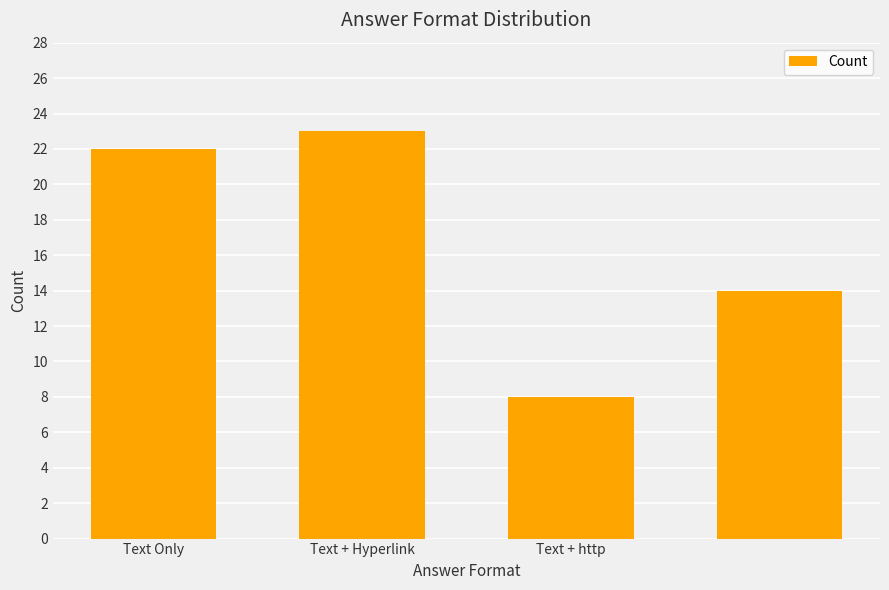

What is the value of the 4th bar from the left?

14